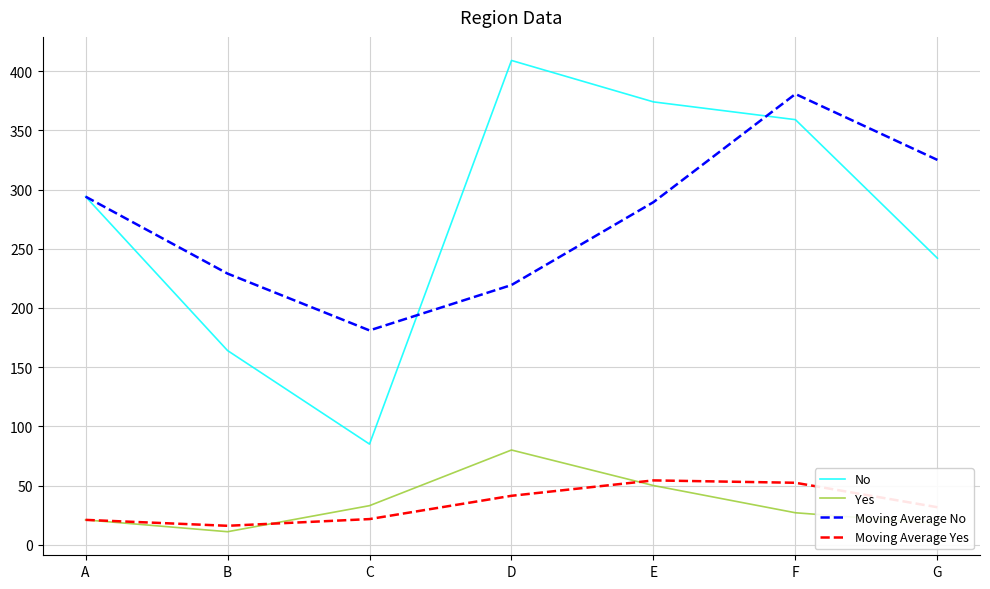

Is it true that No equals 294.0 at A?

True